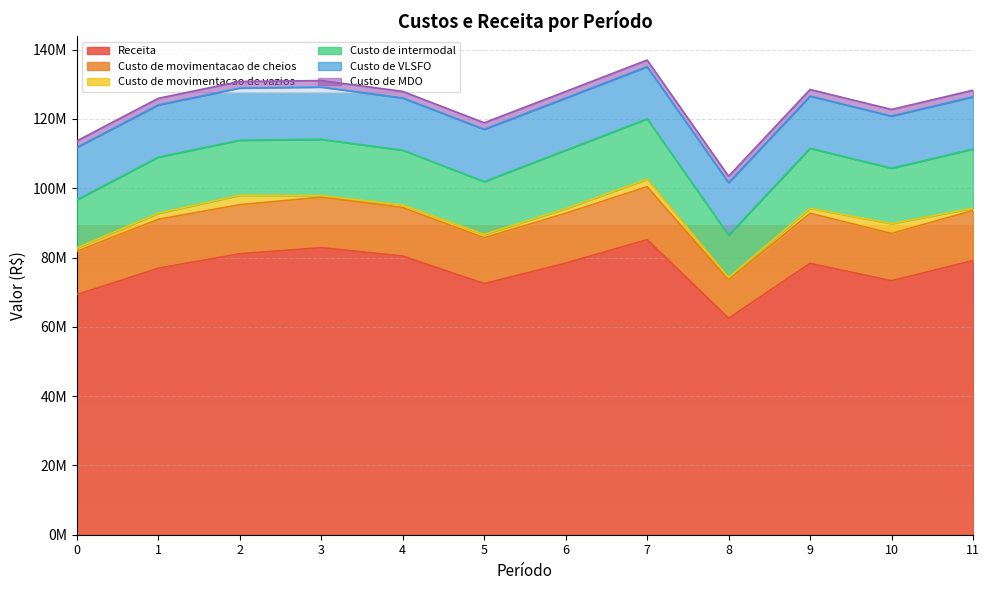

The Receita series shows 62480077.3 at 8. True or false?

True